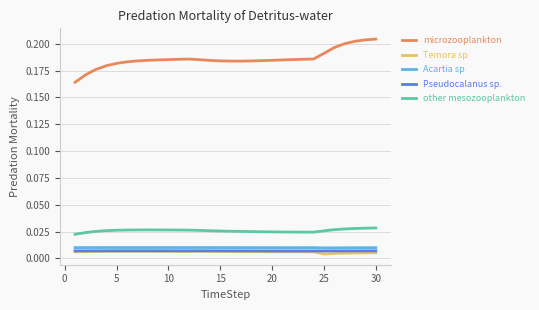

Does the chart display data point markers on the line(s)?

No